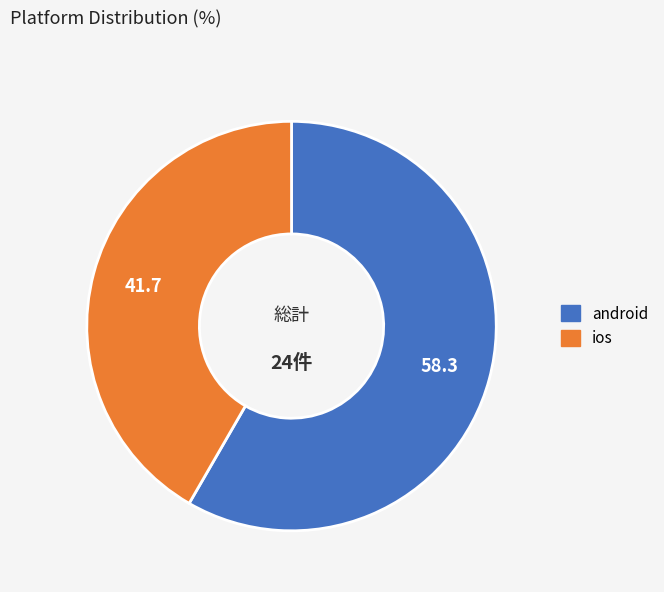

Count the number of slices in the pie.

2